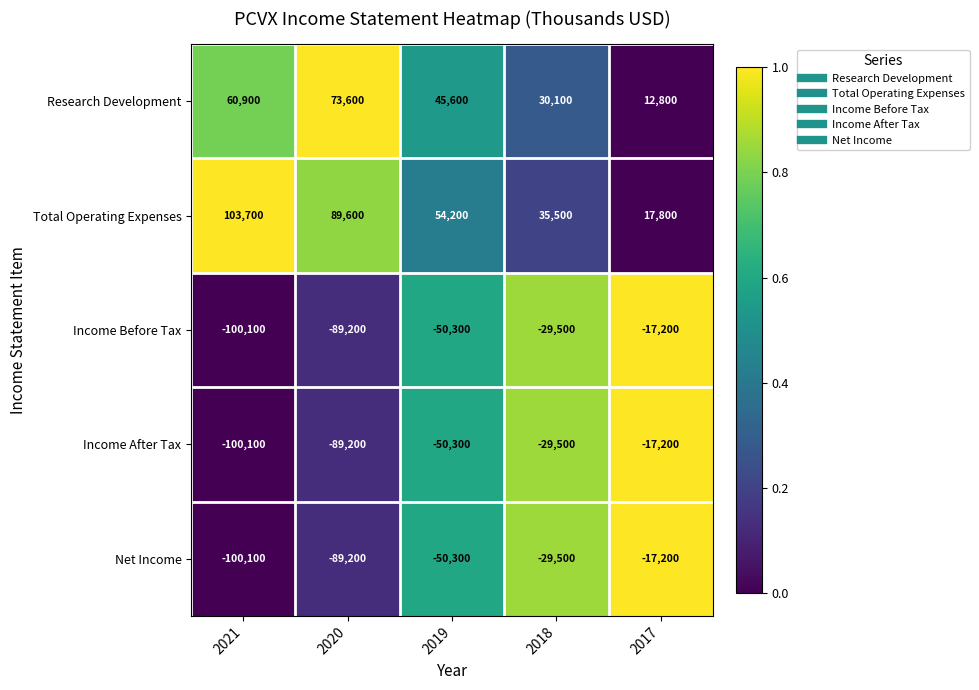

Reading left to right, extract all data points from this chart.

Research Development: 2021=60900	2020=73600	2019=45600	2018=30100	2017=12800
Total Operating Expenses: 2021=103700	2020=89600	2019=54200	2018=35500	2017=17800
Income Before Tax: 2021=-100100	2020=-89200	2019=-50300	2018=-29500	2017=-17200
Income After Tax: 2021=-100100	2020=-89200	2019=-50300	2018=-29500	2017=-17200
Net Income: 2021=-100100	2020=-89200	2019=-50300	2018=-29500	2017=-17200